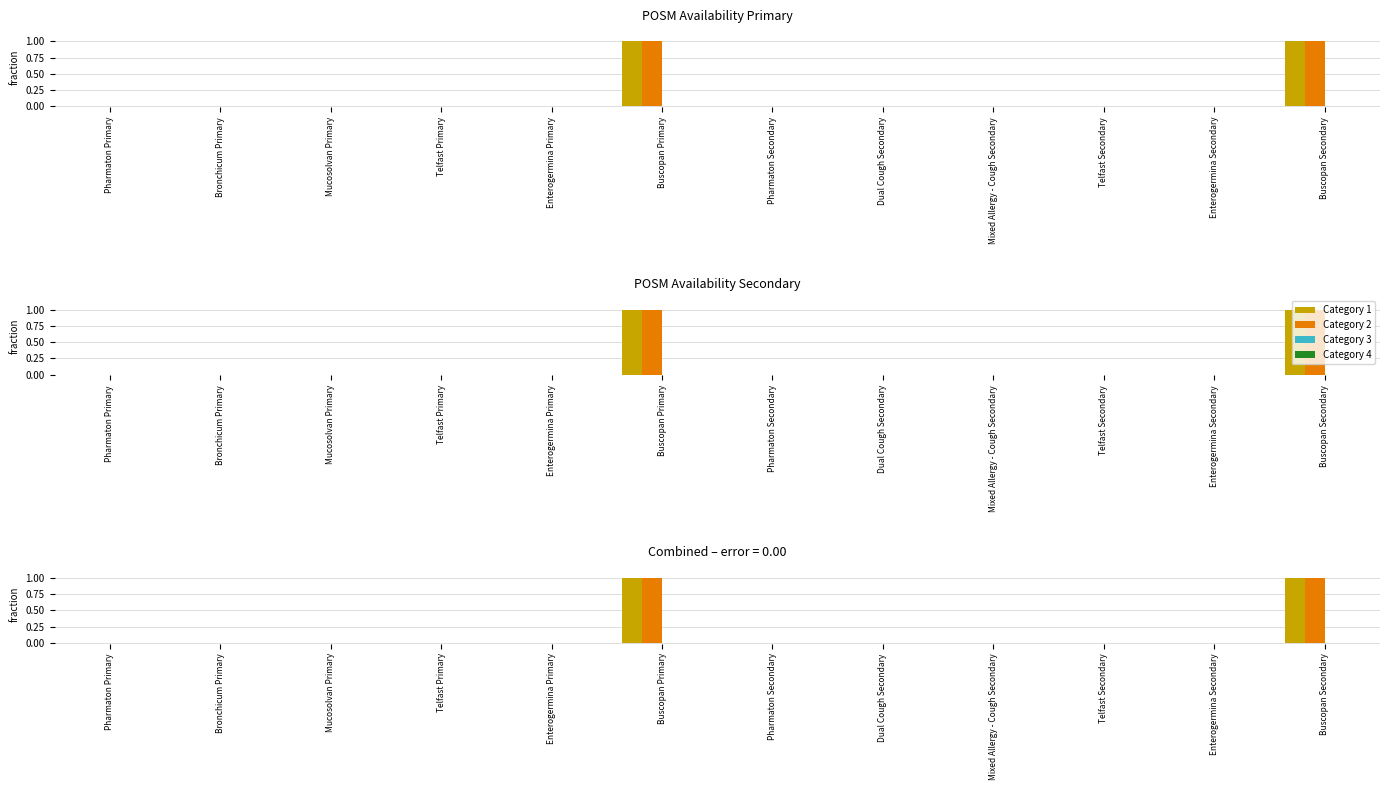

Reading left to right, transcribe all the data shown in this chart.

Category 1: Pharmaton Primary=0	Bronchicum Primary=0	Mucosolvan Primary=0	Telfast Primary=0	Enterogermina Primary=0	Buscopan Primary=1	Pharmaton Secondary=0	Dual Cough Secondary=0	Mixed Allergy - Cough Secondary=0	Telfast Secondary=0	Enterogermina Secondary=0	Buscopan Secondary=1
Category 2: Pharmaton Primary=0	Bronchicum Primary=0	Mucosolvan Primary=0	Telfast Primary=0	Enterogermina Primary=0	Buscopan Primary=1	Pharmaton Secondary=0	Dual Cough Secondary=0	Mixed Allergy - Cough Secondary=0	Telfast Secondary=0	Enterogermina Secondary=0	Buscopan Secondary=1
Category 3: Pharmaton Primary=0	Bronchicum Primary=0	Mucosolvan Primary=0	Telfast Primary=0	Enterogermina Primary=0	Buscopan Primary=0	Pharmaton Secondary=0	Dual Cough Secondary=0	Mixed Allergy - Cough Secondary=0	Telfast Secondary=0	Enterogermina Secondary=0	Buscopan Secondary=0
Category 4: Pharmaton Primary=0	Bronchicum Primary=0	Mucosolvan Primary=0	Telfast Primary=0	Enterogermina Primary=0	Buscopan Primary=0	Pharmaton Secondary=0	Dual Cough Secondary=0	Mixed Allergy - Cough Secondary=0	Telfast Secondary=0	Enterogermina Secondary=0	Buscopan Secondary=0